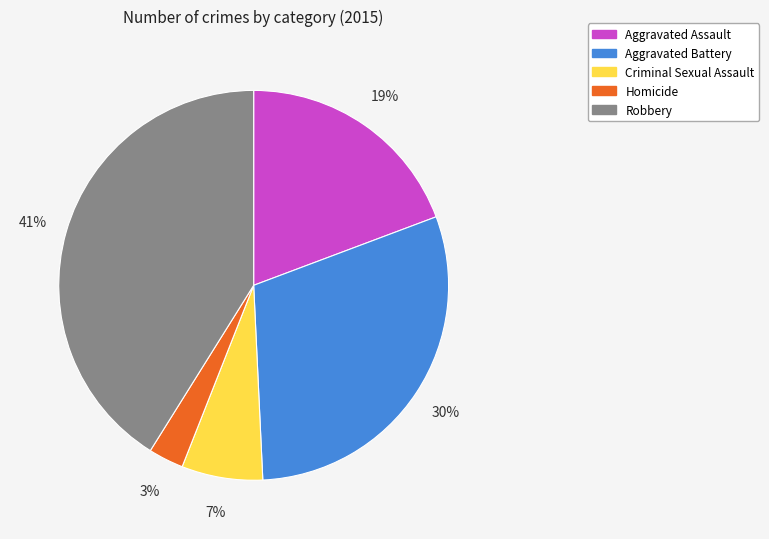

Which has a higher value, Robbery or Aggravated Assault?

Robbery